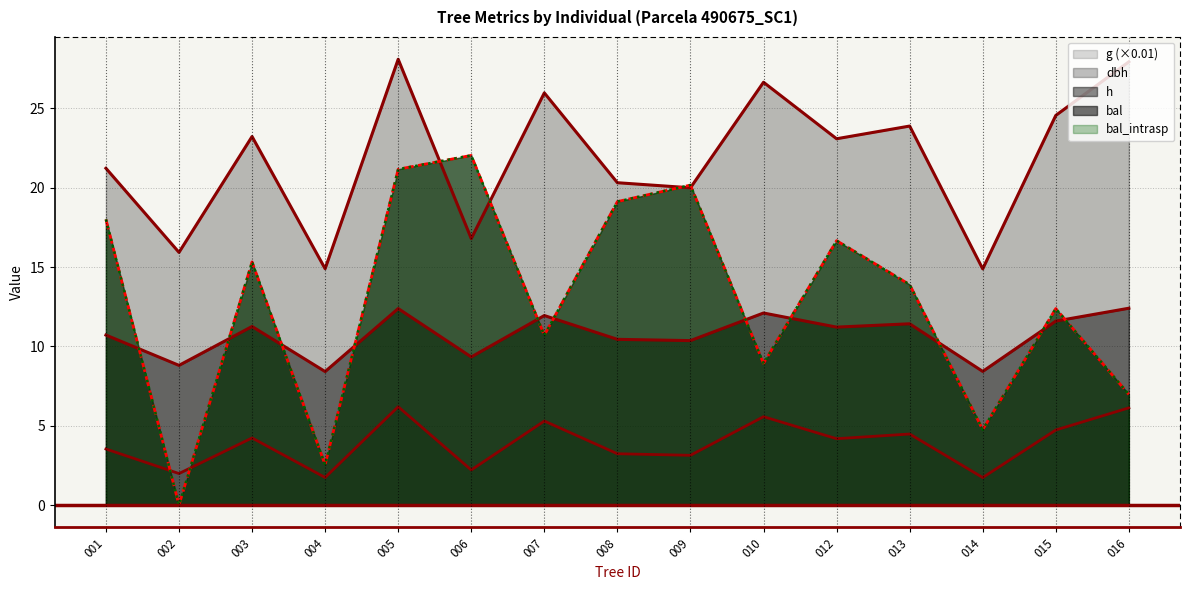

What are all the series names shown in the legend?

dbh, h, g, bal, bal_intrasp